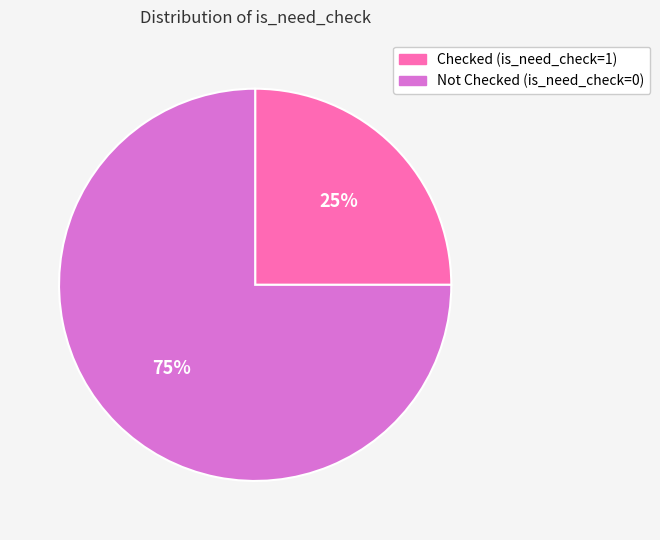

Is there any slice that represents more than half of the pie?

Yes